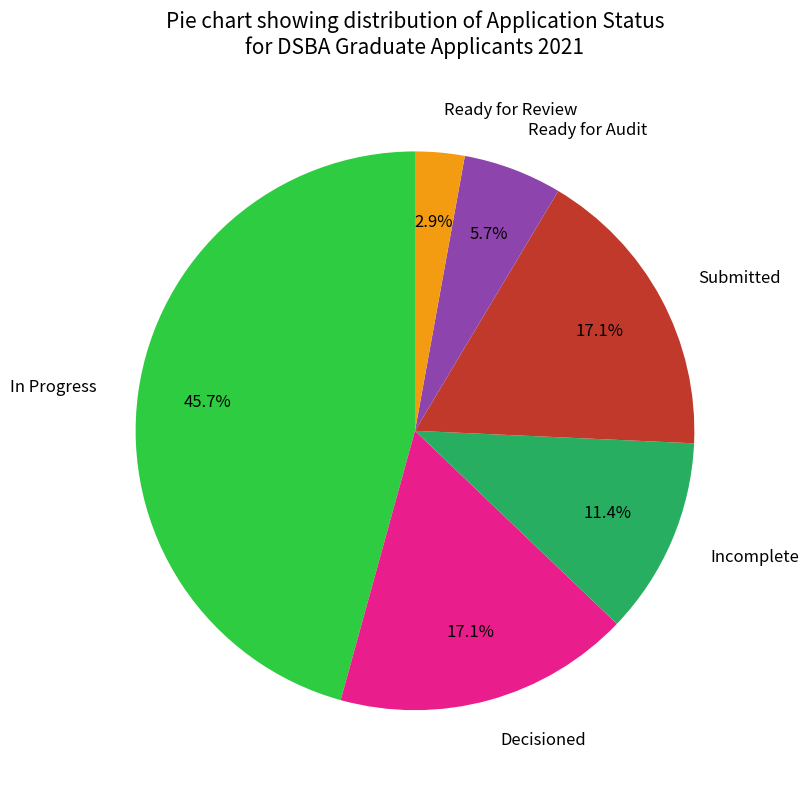

Does any single category account for the majority?

No